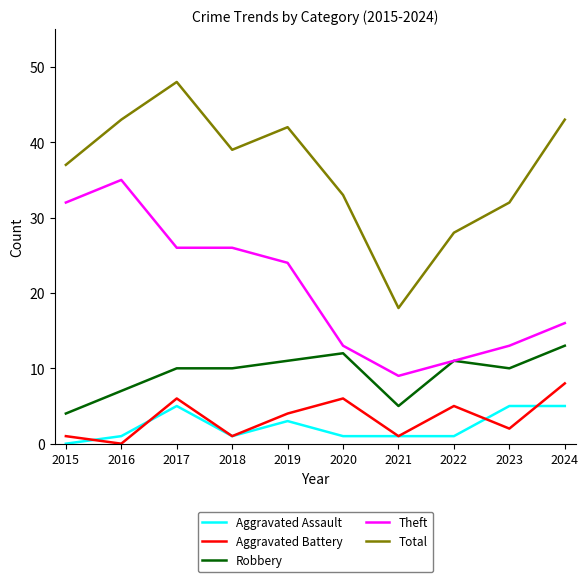

What value does the Theft series have at 2015, to the nearest 5?

30